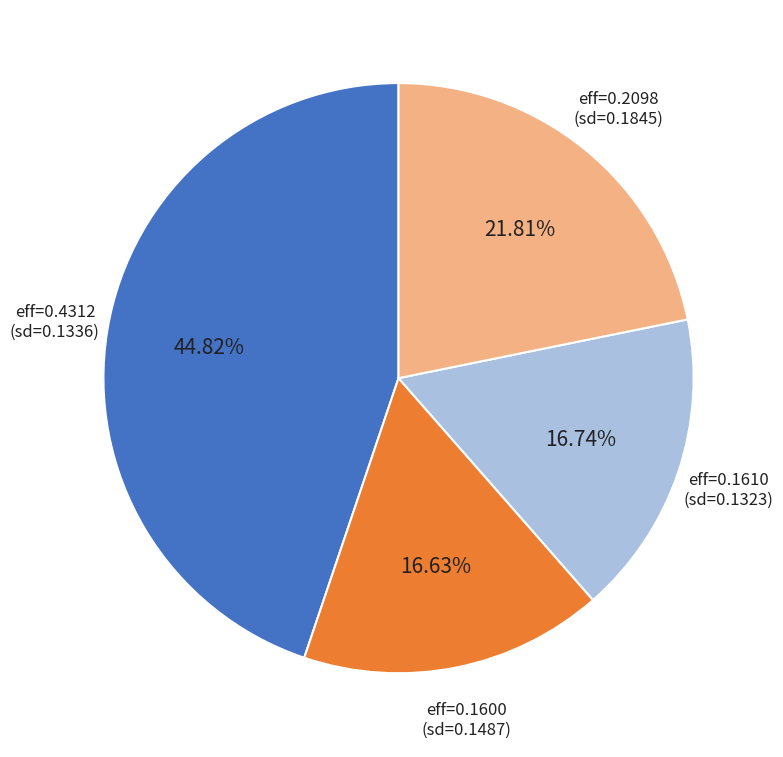

Which has a higher value, eff=0.2098 (sd=0.1845) or eff=0.1600 (sd=0.1487)?

eff=0.2098 (sd=0.1845)